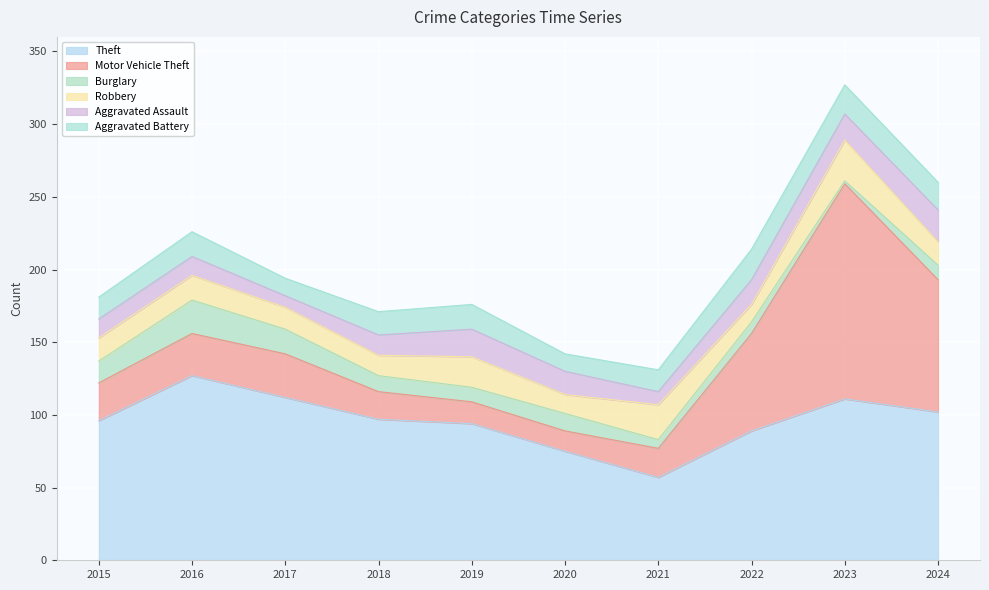

True or false: Burglary and Aggravated Battery intersect in this chart.

True